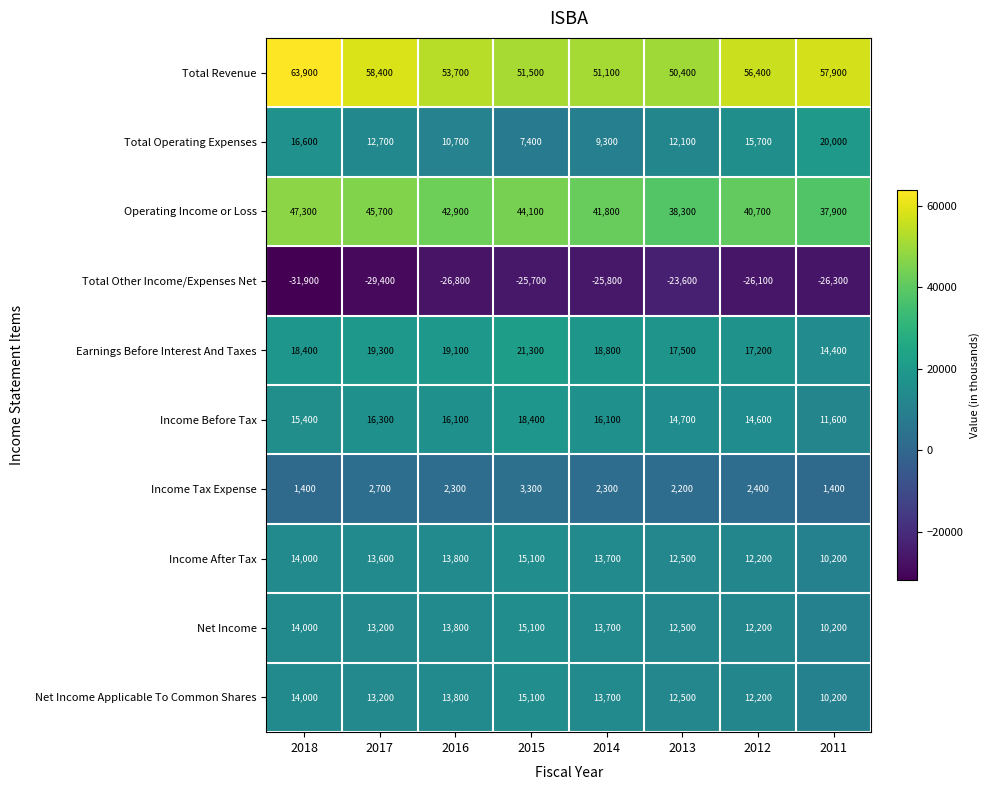

What is the difference between the Net Income Applicable To Common Shares values at 2012 and 2017?

1000